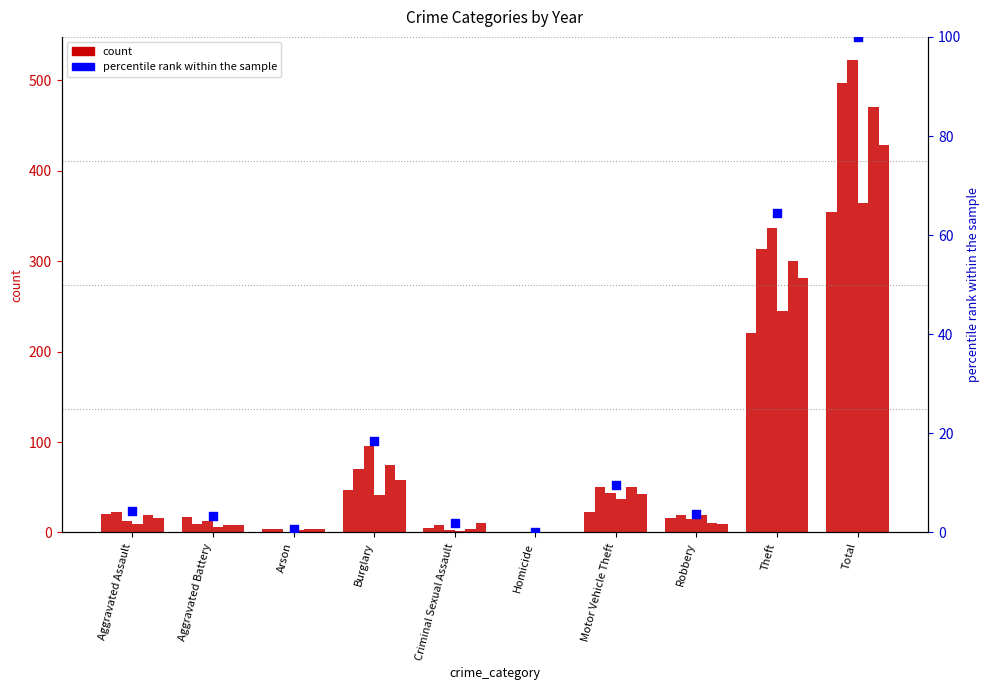

Between Aggravated Assault and Total, which is larger?

Total